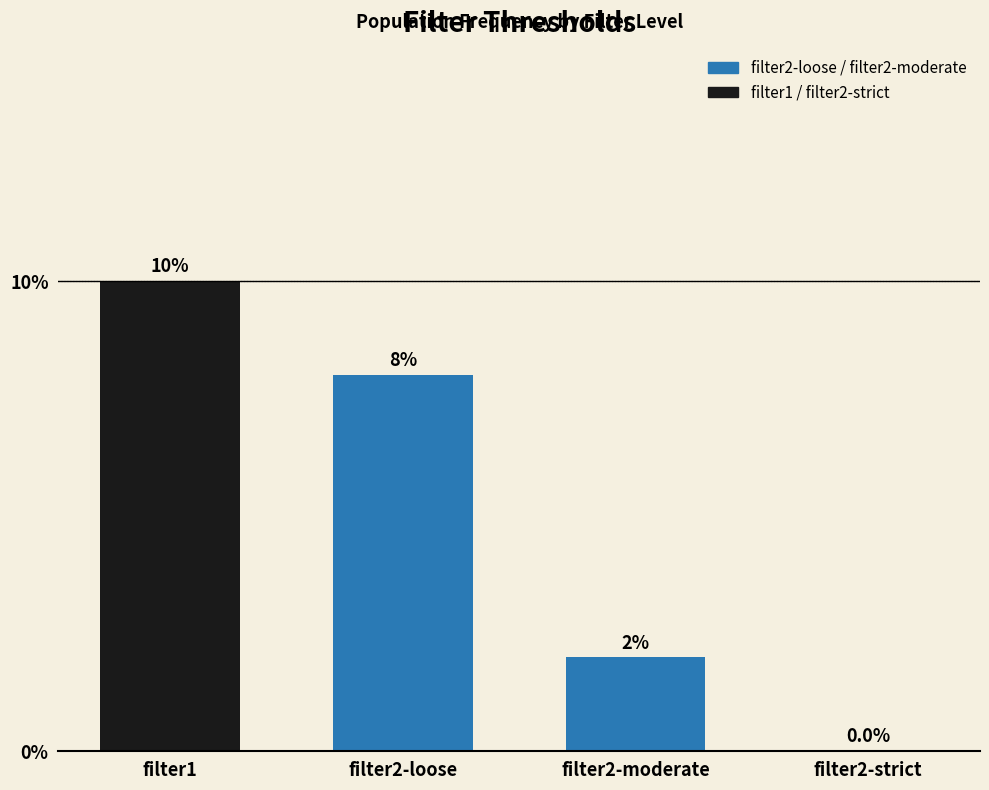

Reading left to right, what are all the values shown in this chart?

0.1	0.1	0.0	0.0